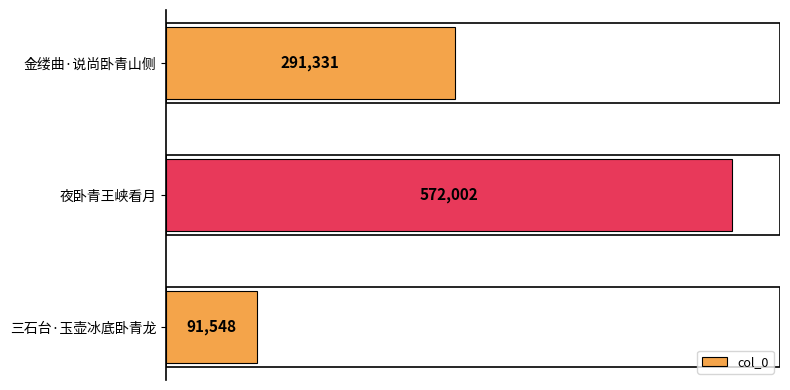

Count the number of categories in the chart.

3